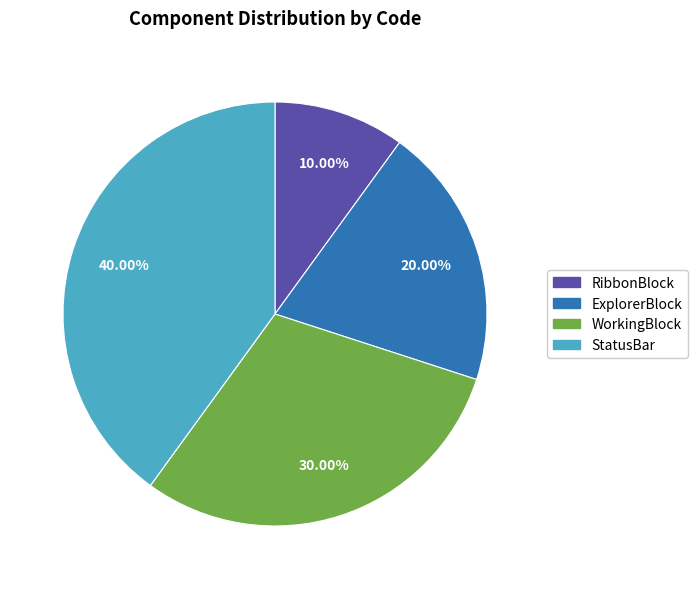

Count the number of slices in the pie.

4